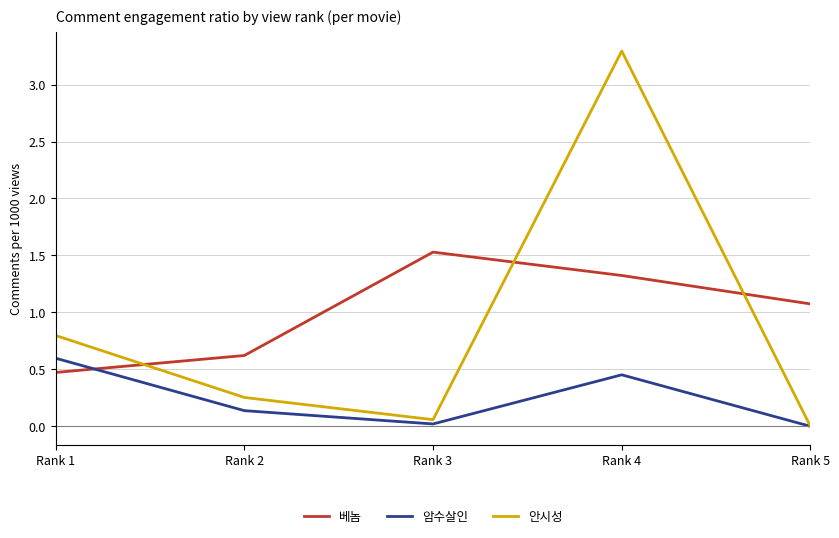

Is it true that 베놈 equals 0.5 at Rank 1?

True